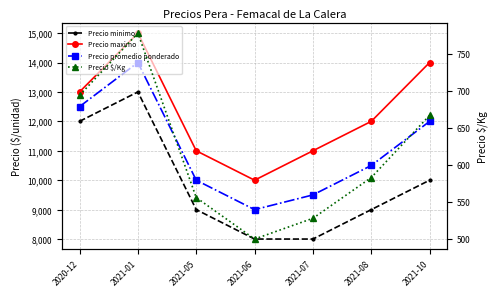

Reading left to right, list all the values displayed in this chart.

Precio minimo: 2020-12=12000	2021-01=13000	2021-05=9000	2021-06=8000	2021-07=8000	2021-08=9000	2021-10=10000
Precio maximo: 2020-12=13000	2021-01=15000	2021-05=11000	2021-06=10000	2021-07=11000	2021-08=12000	2021-10=14000
Precio promedio ponderado: 2020-12=12500	2021-01=14000	2021-05=10000	2021-06=9000	2021-07=9500	2021-08=10500	2021-10=12000
Precio $/Kg: 2020-12=694	2021-01=778	2021-05=556	2021-06=500	2021-07=528	2021-08=583	2021-10=667